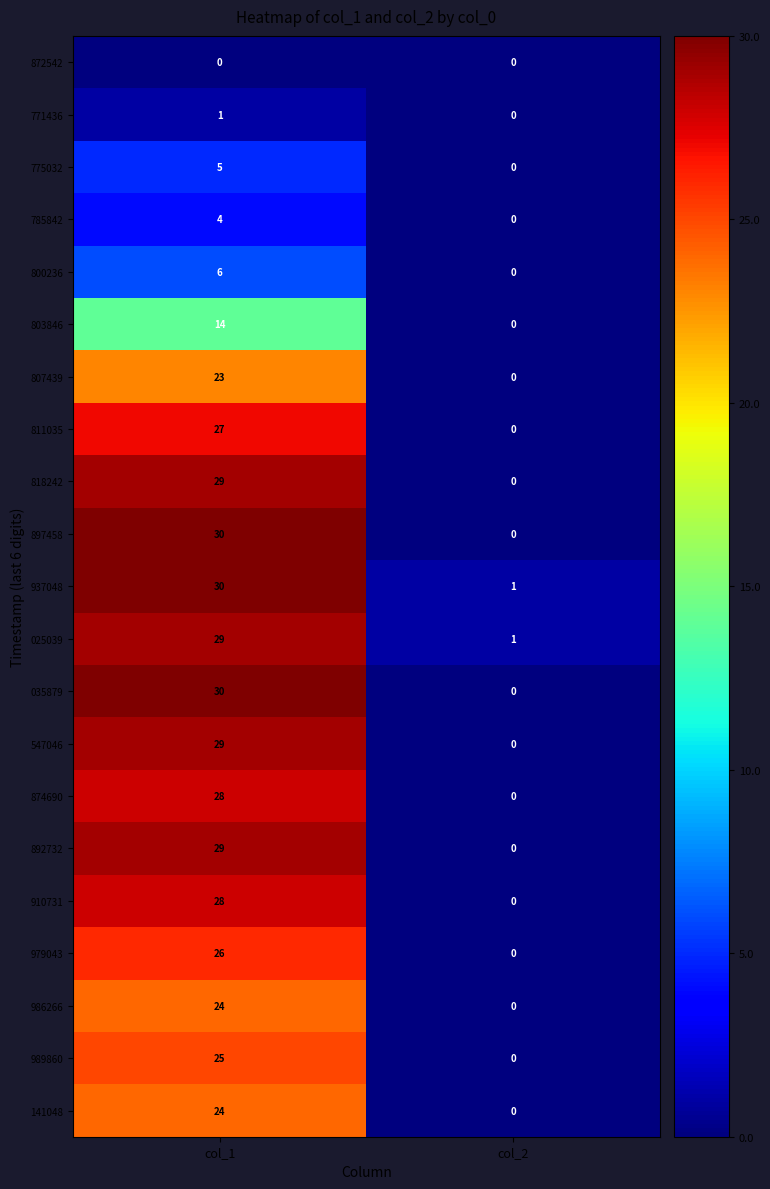

At which label does 775032 reach its minimum?

col_2